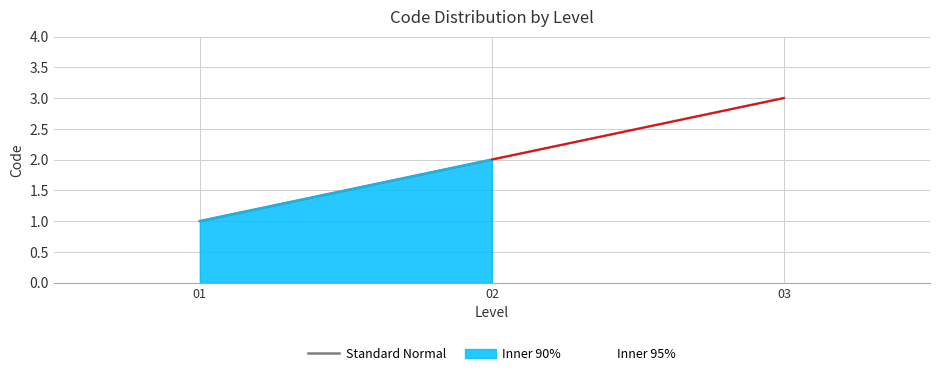

Where does the data first go above 2?

03